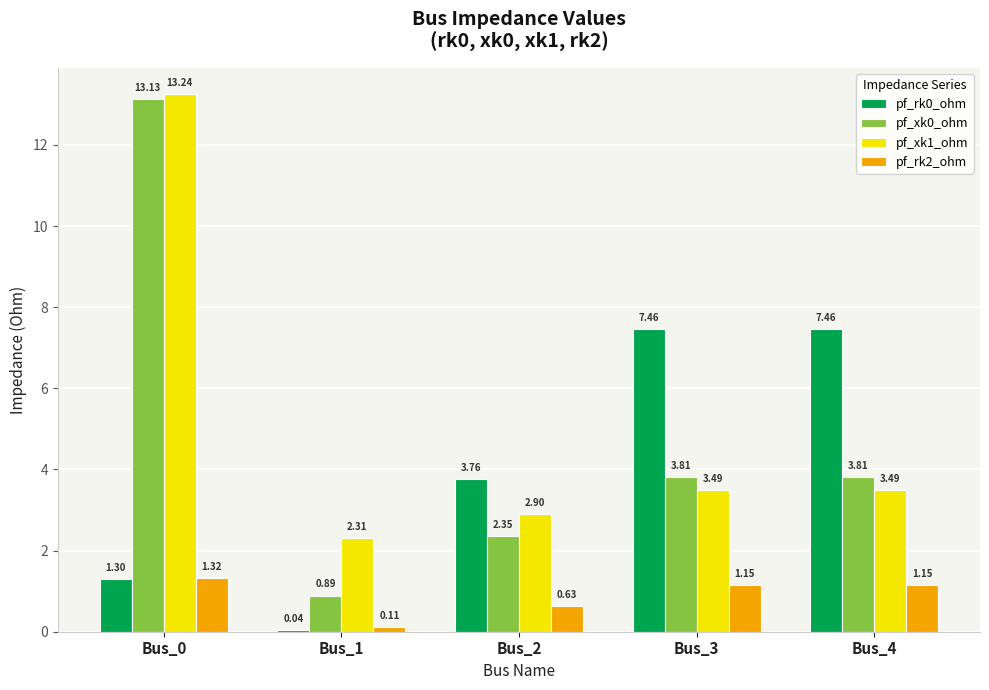

Is the value of pf_xk1_ohm at Bus_3 greater than the value of pf_xk0_ohm at Bus_4?

No